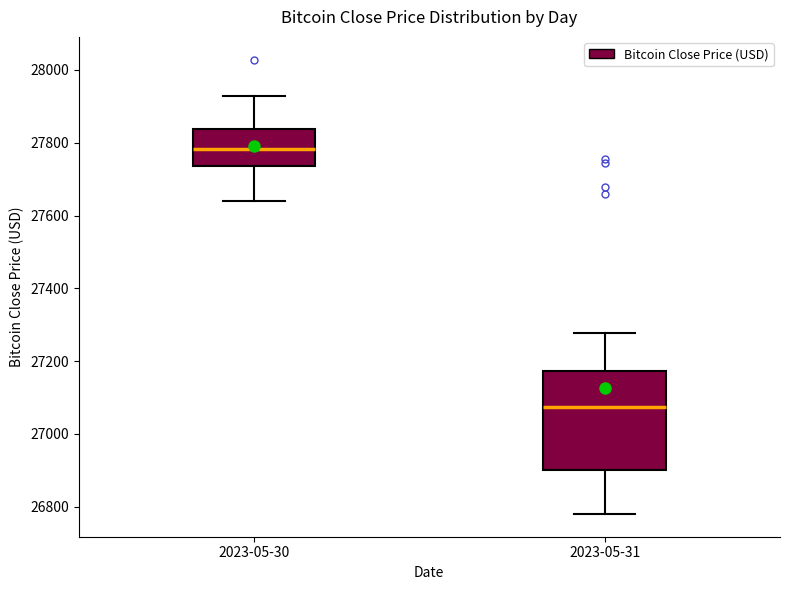

Comparing the boxes themselves (not the whiskers), which one is the tallest?

2023-05-31